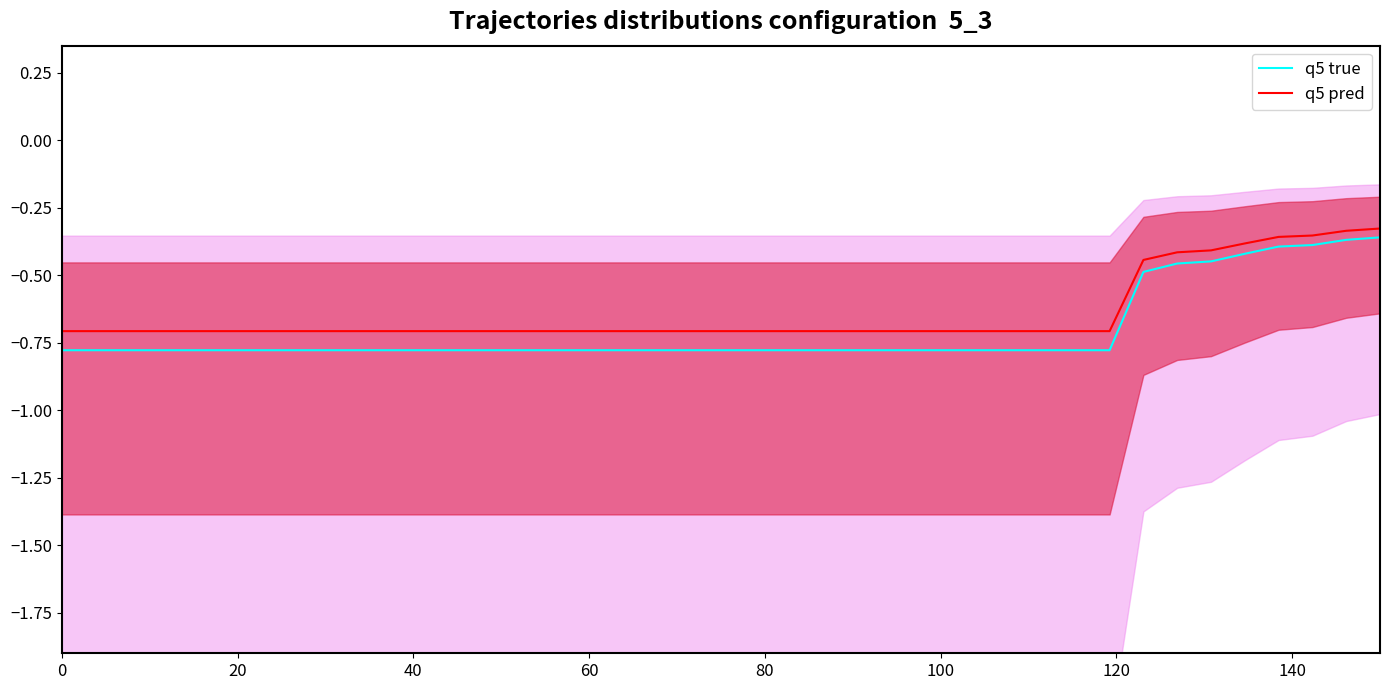

True or false: q5 pred has more than 0 interior local peaks.

False